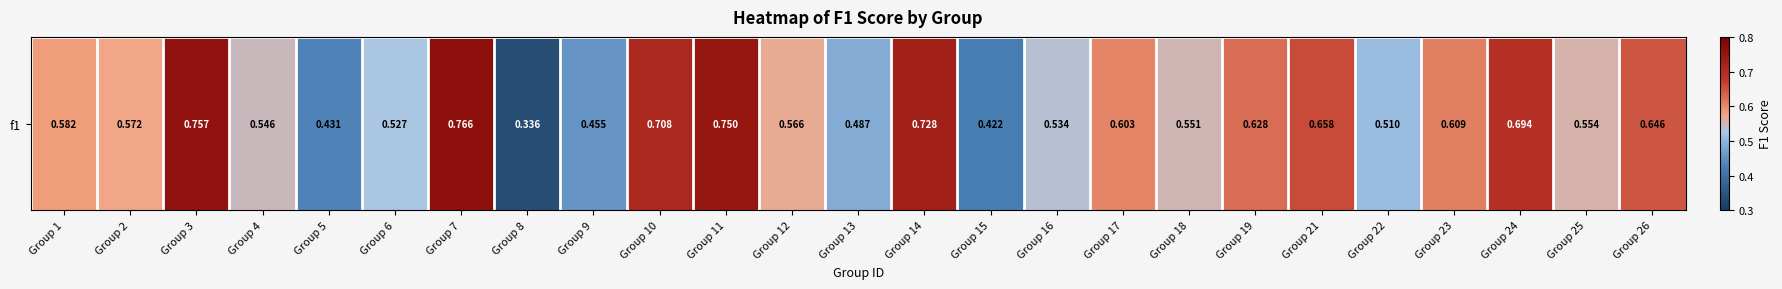

List the labels in order of value, smallest first.

Group 8, Group 15, Group 5, Group 9, Group 13, Group 22, Group 6, Group 16, Group 4, Group 18, Group 25, Group 12, Group 2, Group 1, Group 17, Group 23, Group 19, Group 26, Group 21, Group 24, Group 10, Group 14, Group 11, Group 3, Group 7